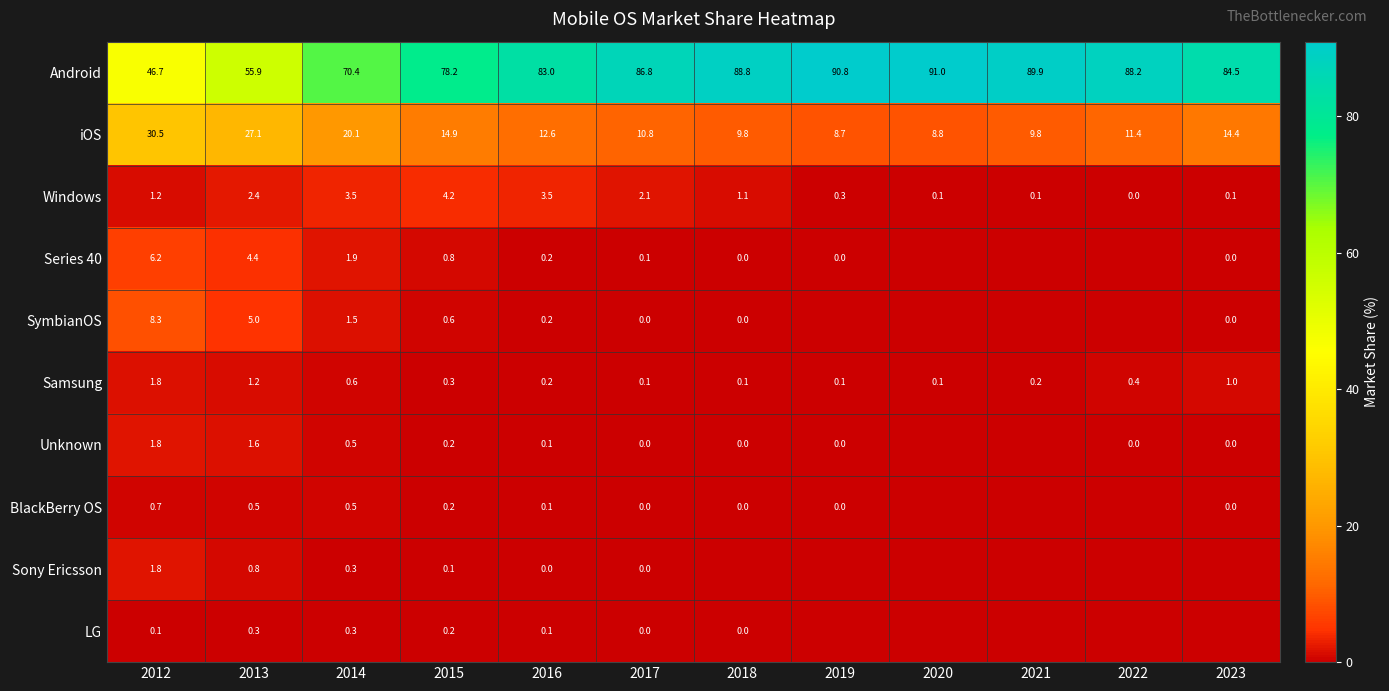

What is the approximate value of iOS at 2017?

10.8